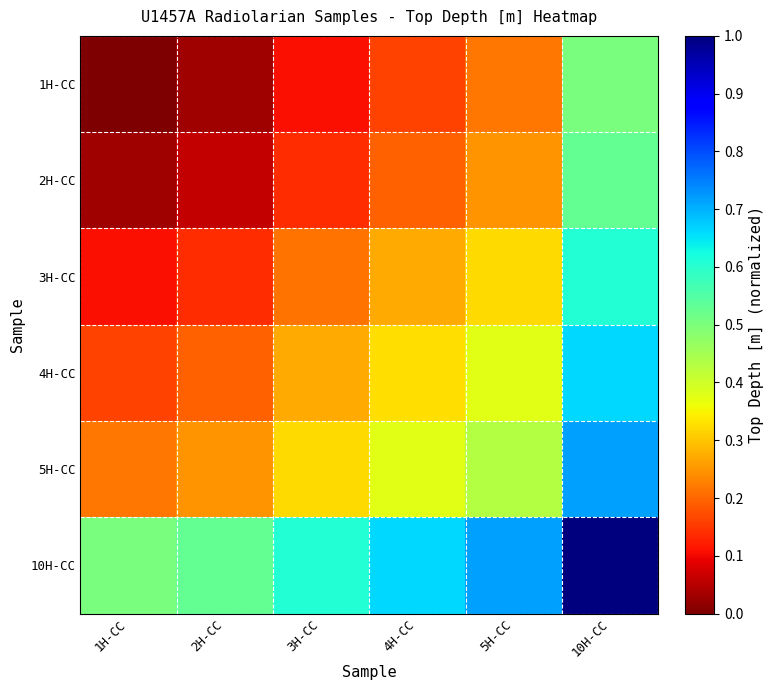

Which series has the widest spread of values?

1H-CC